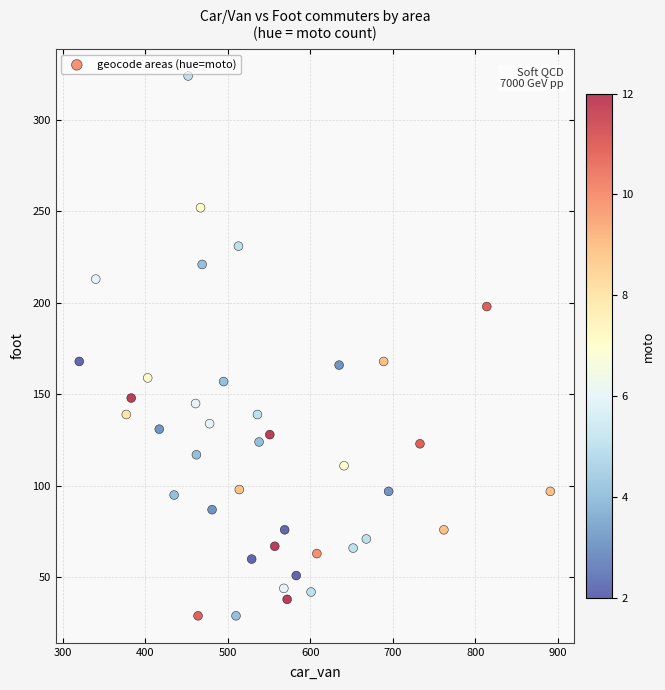

What is the range of Y values (max minus min)?

295